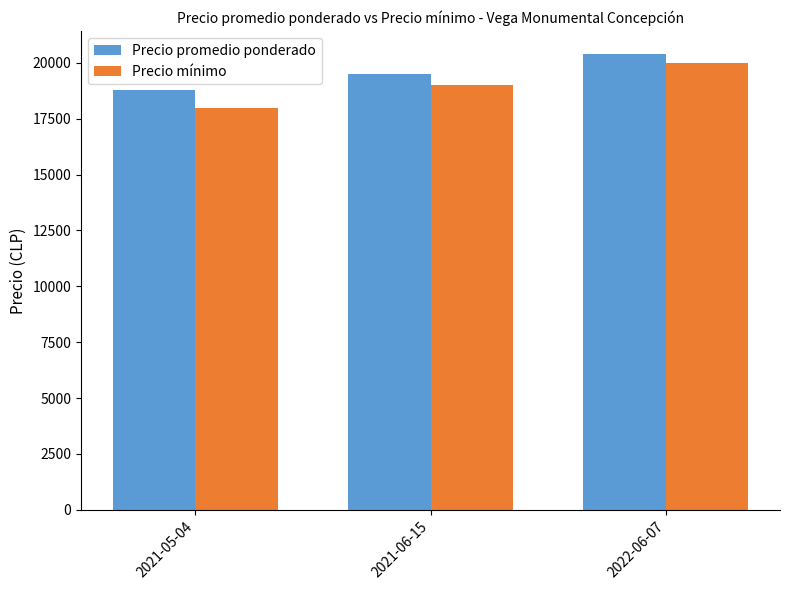

Reading left to right, list all the values displayed in this chart.

Precio promedio ponderado: 2021-05-04=18800	2021-06-15=19500	2022-06-07=20400
Precio mínimo: 2021-05-04=18000	2021-06-15=19000	2022-06-07=20000